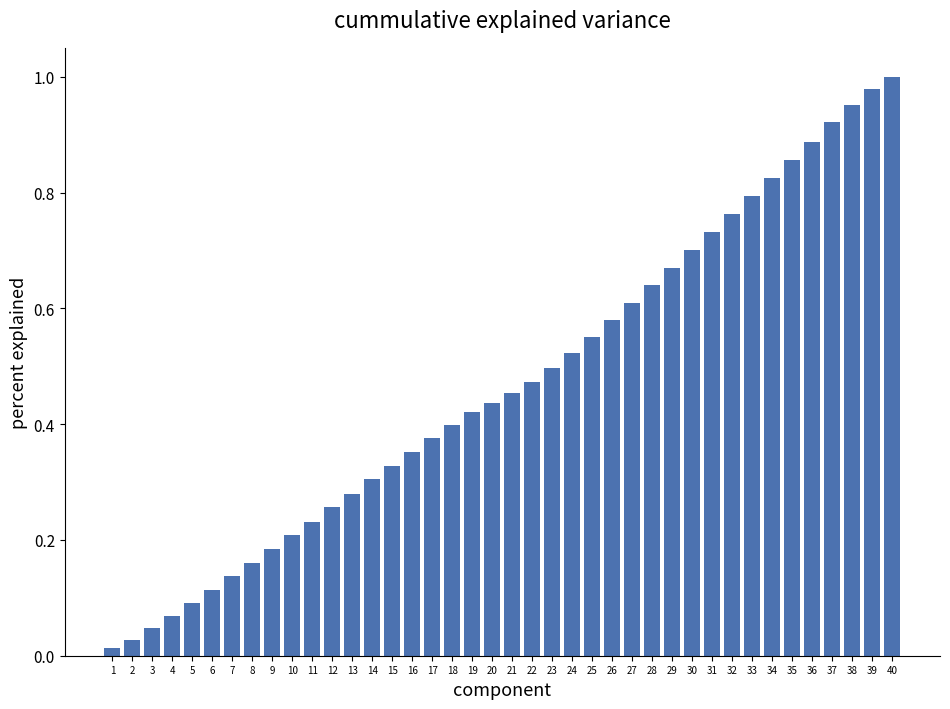

The chart shows a value of 1.0 at 31. True or false?

False